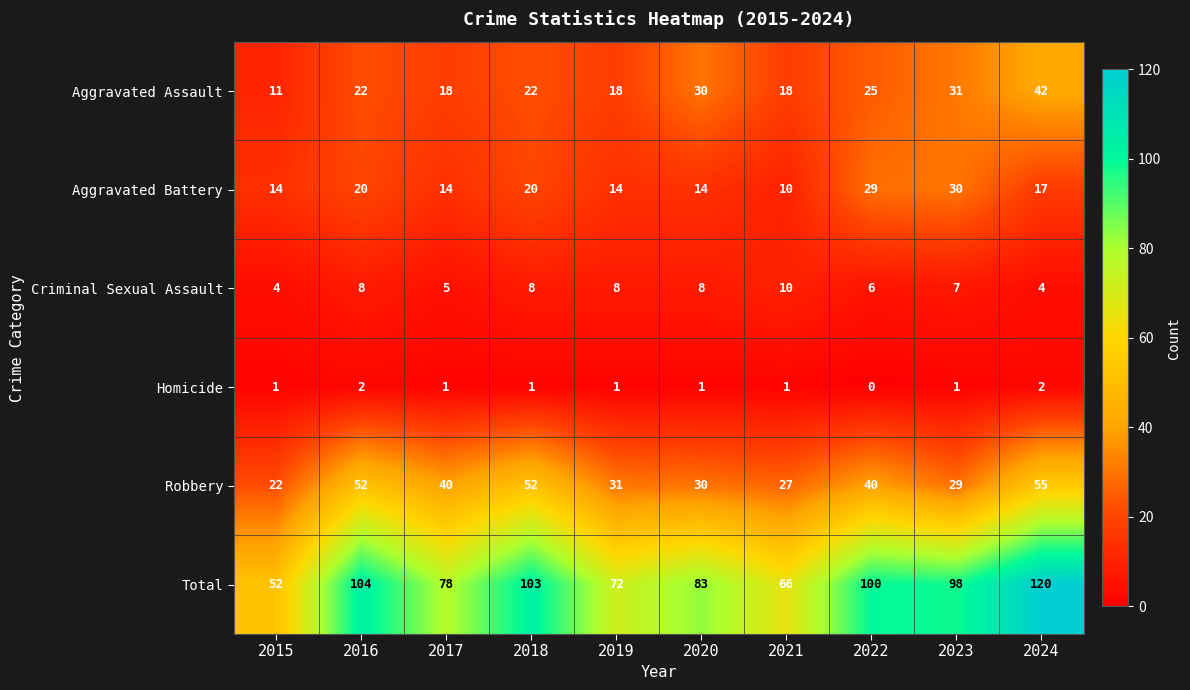

Is the value of Aggravated Assault at 2021 greater than the value of Homicide at 2019?

Yes